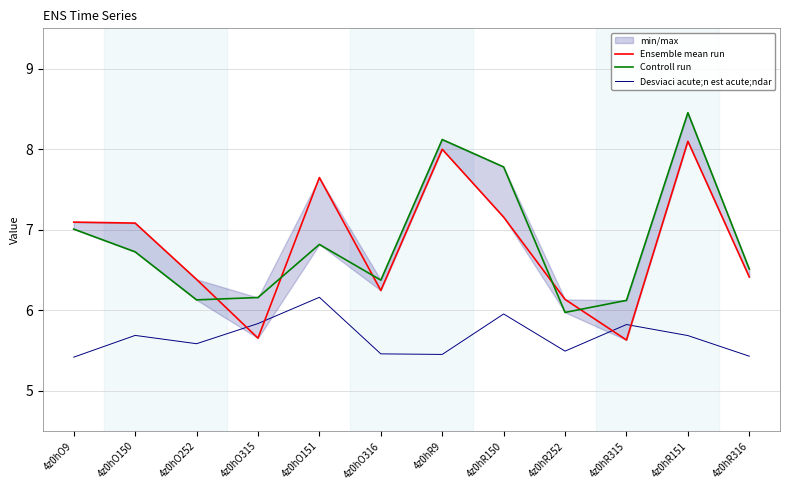

The Ensemble mean run series shows 8.0 at 4z0hR9. True or false?

True